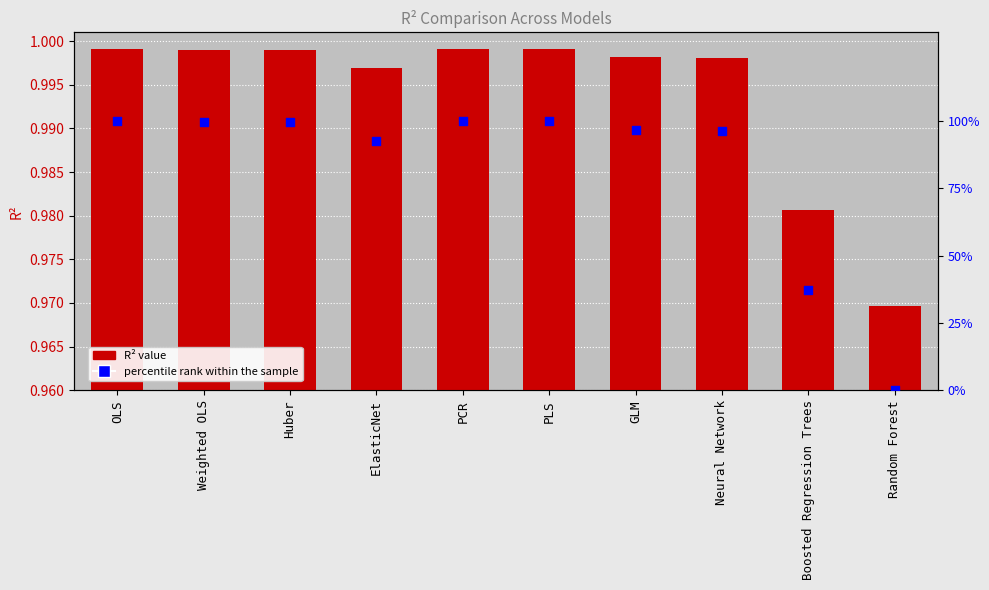

At which category is the sum across all series the highest?

PLS